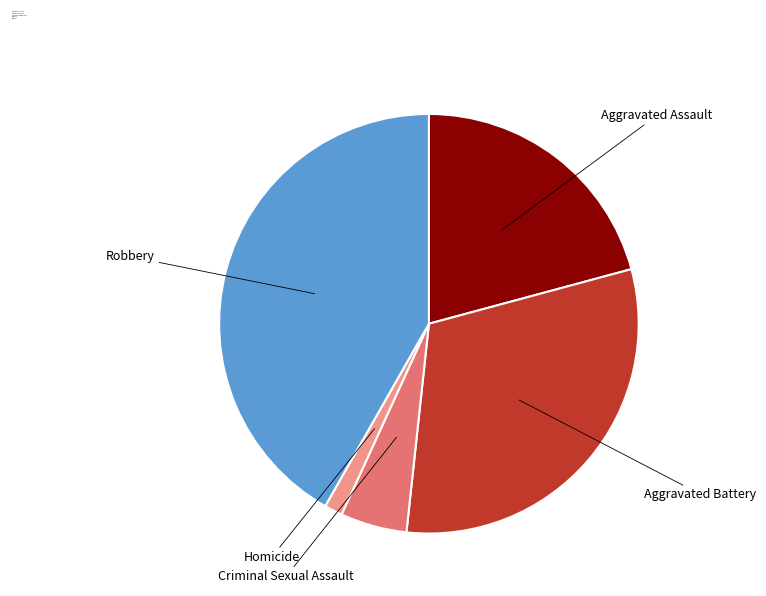

Which category has the smallest portion of the pie?

Homicide